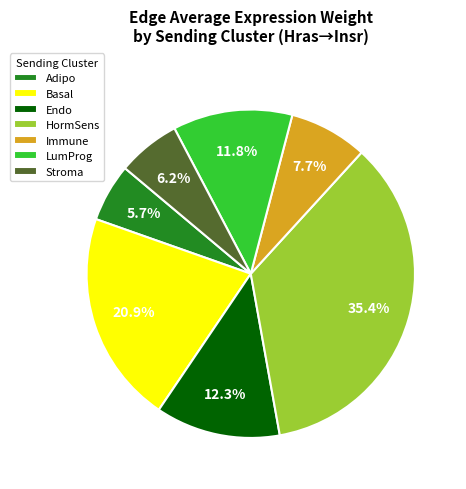

Approximately how many times larger is the value at Endo compared to Basal?

0.6